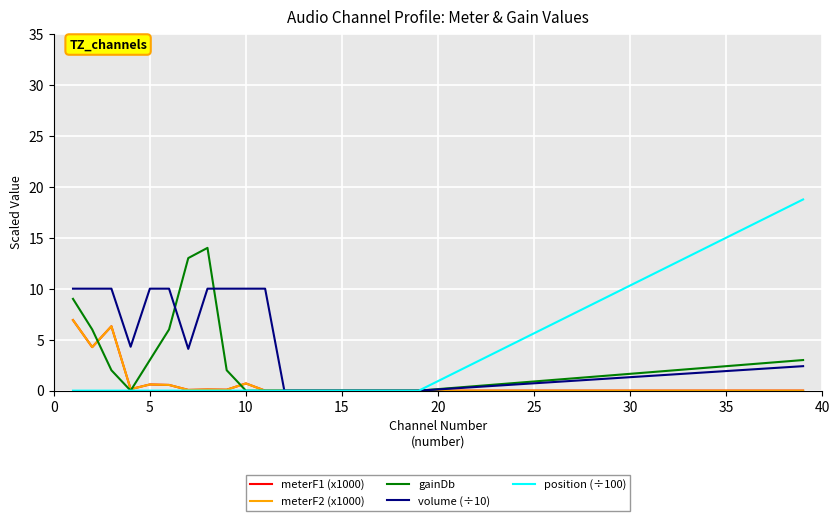

True or false: volume (÷10) and meterF2 (x1000) intersect in this chart.

False